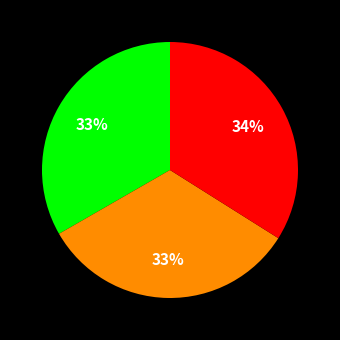

Is there a majority slice in this chart?

No